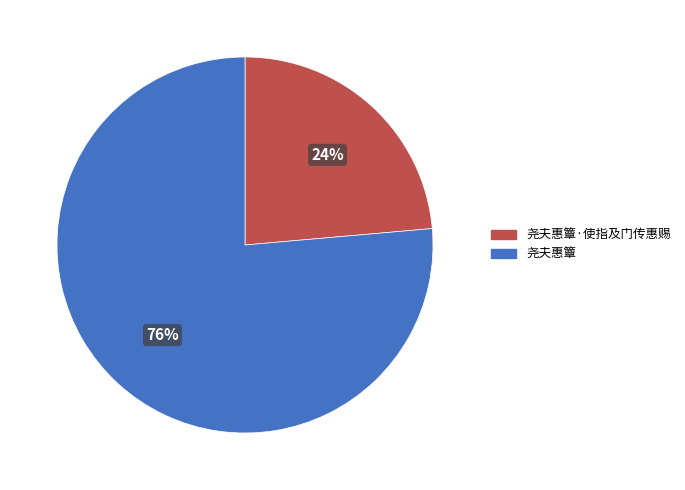

Is there a majority slice in this chart?

Yes